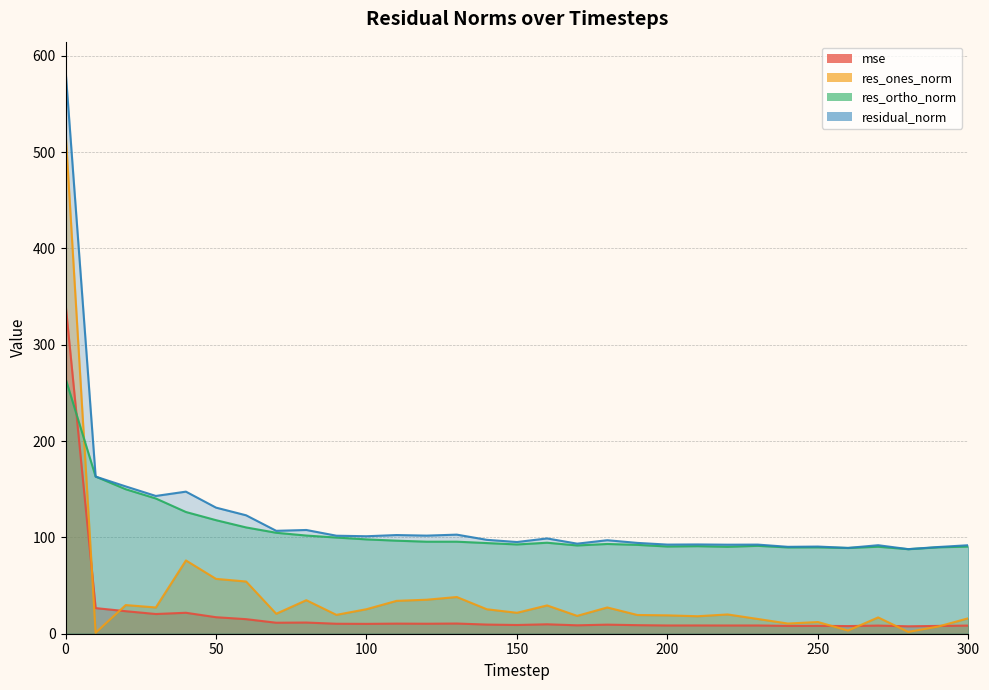

What is the total value across all series at 140?

226.5